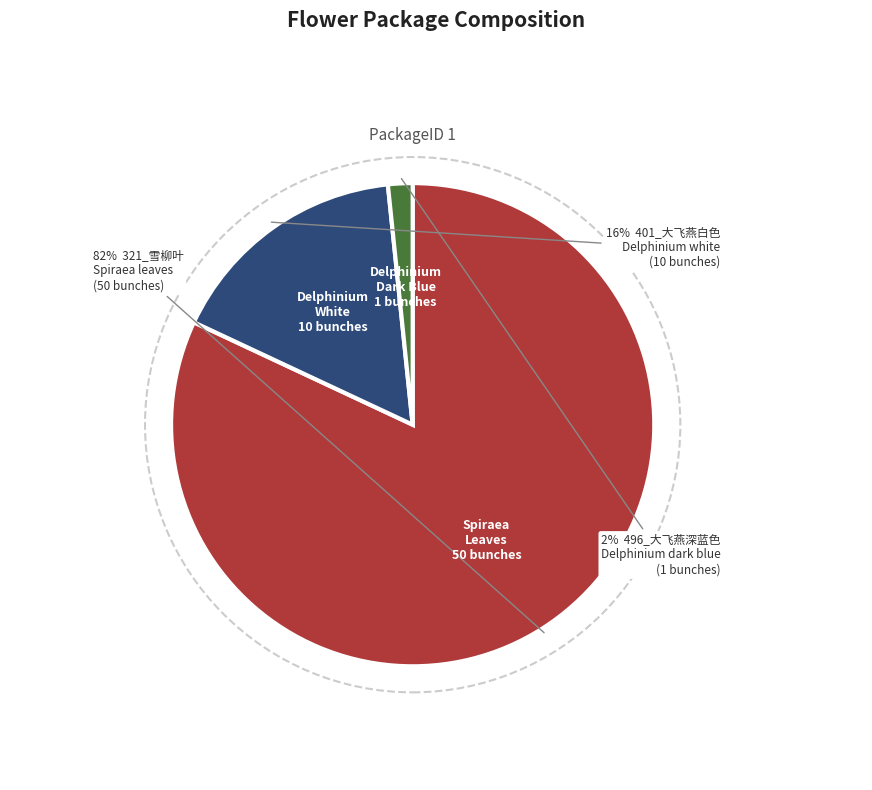

To the nearest percent, what is the difference between the 496_大飞燕深蓝色
Delphinium dark blue and 321_雪柳叶
Spiraea leaves slice percentages?

80%